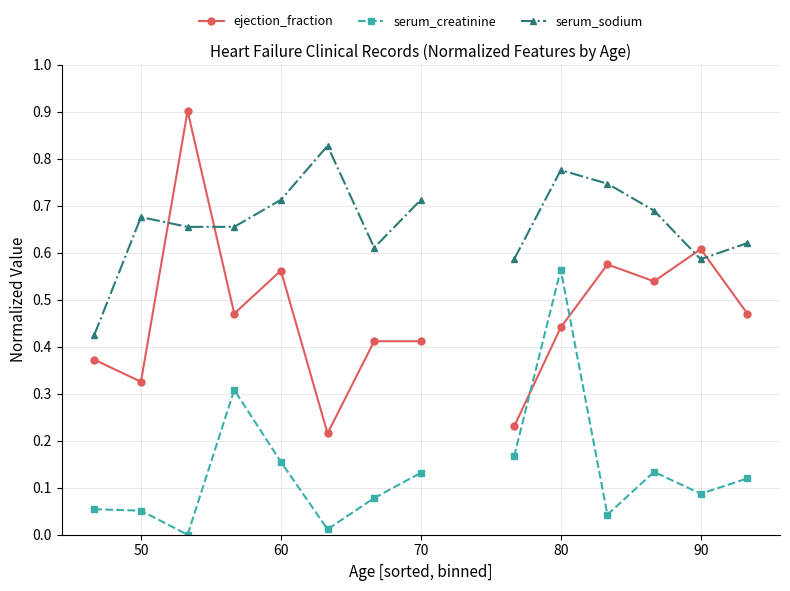

Is it true that ejection_fraction equals 0.4 at 70?

True